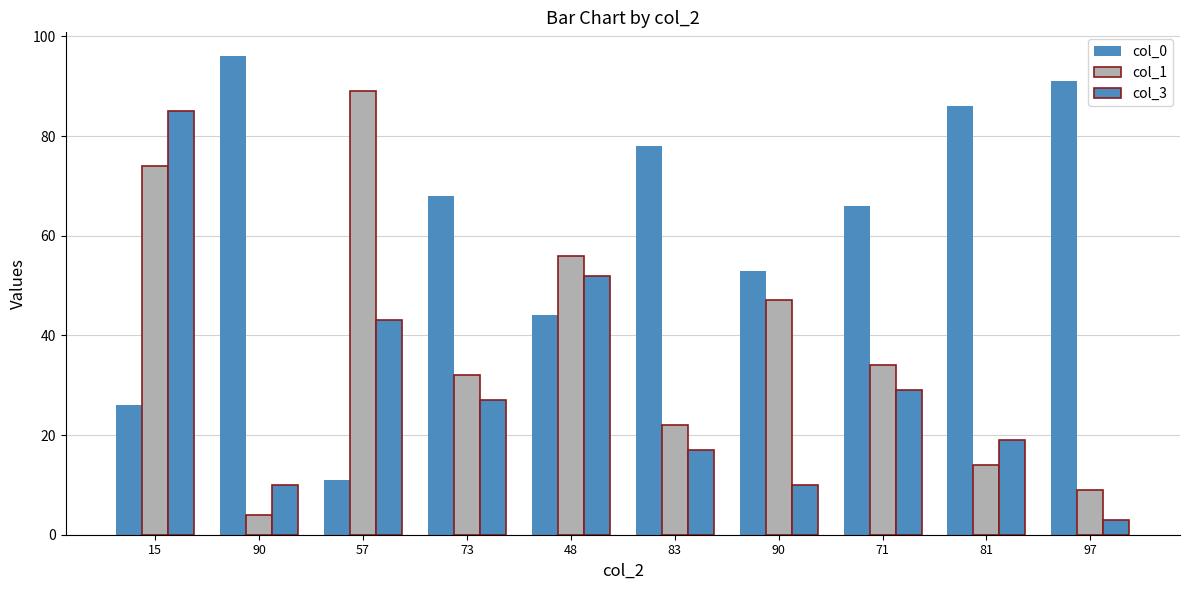

How many distinct data groups are displayed?

3